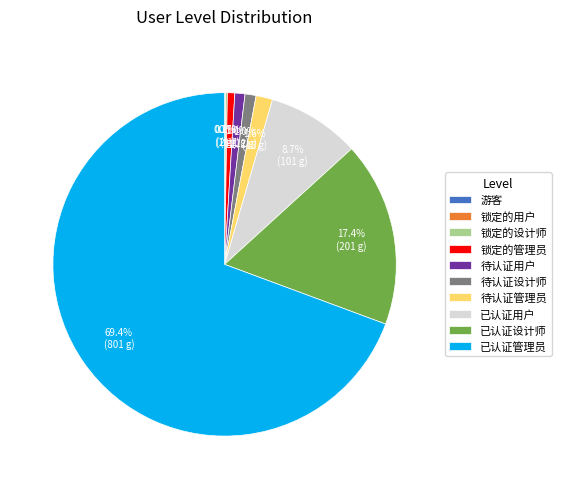

To the nearest percent, what is the average slice percentage?

10%